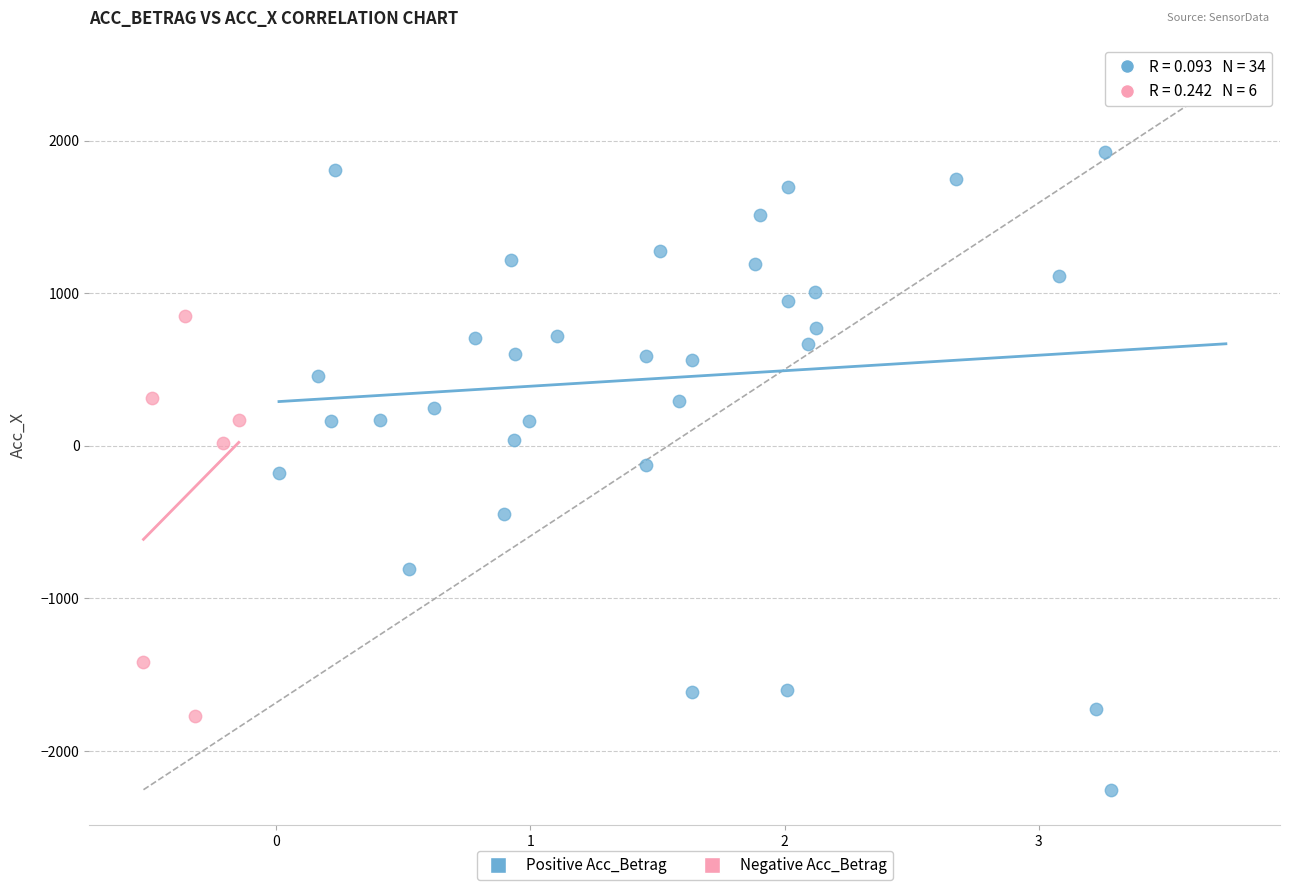

Which series reaches the minimum Y coordinate?

Positive Acc_Betrag